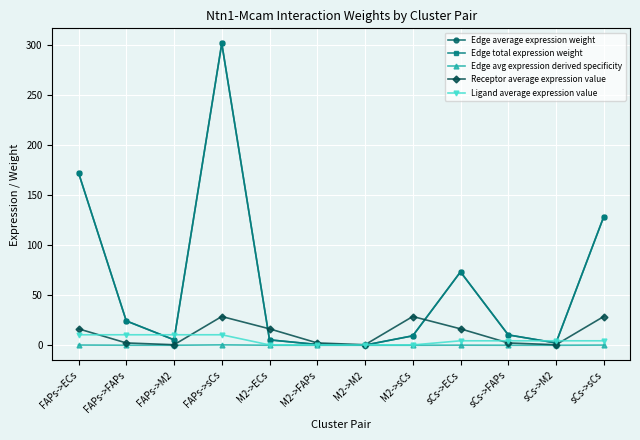

How many lines are shown in the chart?

5